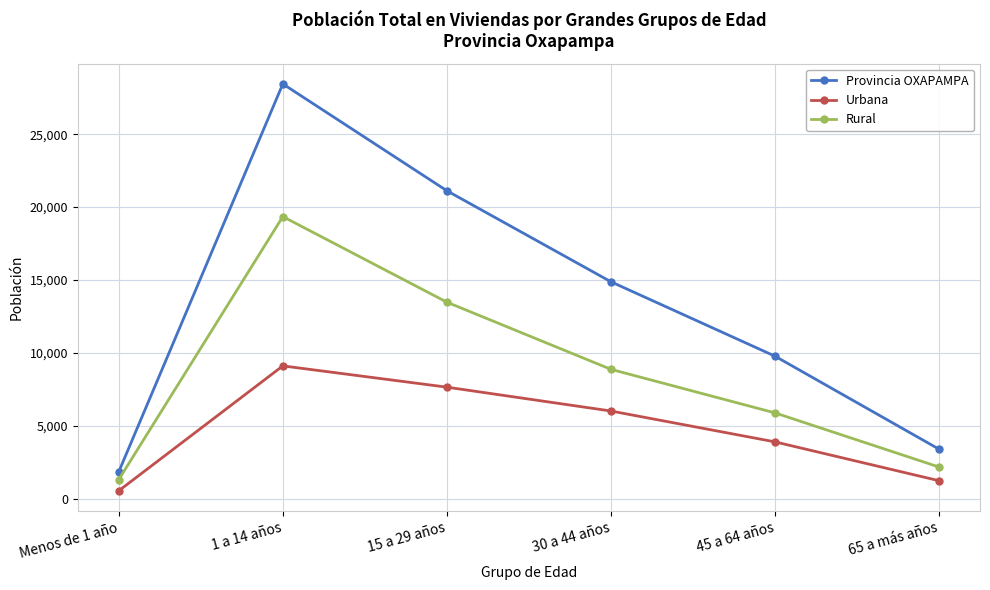

Reading left to right, list all the values displayed in this chart.

Provincia OXAPAMPA: Menos de 1 año=1843	1 a 14 años=28448	15 a 29 años=21119	30 a 44 años=14875	45 a 64 años=9771	65 a más años=3391
Urbana: Menos de 1 año=537	1 a 14 años=9103	15 a 29 años=7644	30 a 44 años=6008	45 a 64 años=3891	65 a más años=1226
Rural: Menos de 1 año=1306	1 a 14 años=19345	15 a 29 años=13475	30 a 44 años=8867	45 a 64 años=5880	65 a más años=2165